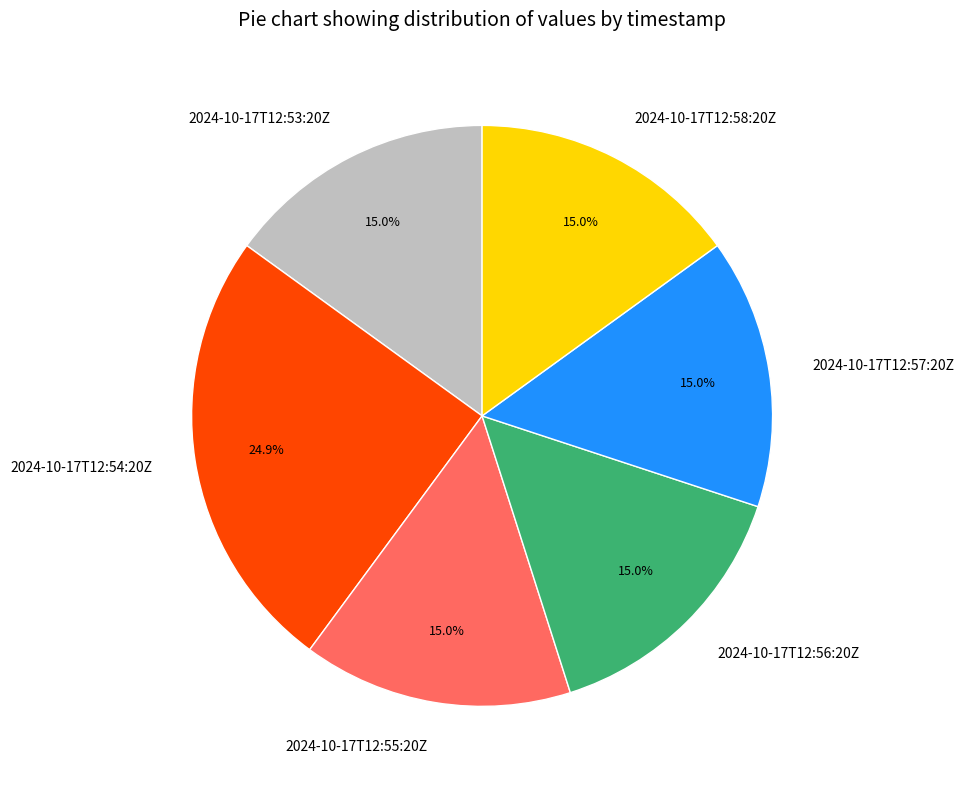

Approximately how many times larger is the value at 2024-10-17T12:55:20Z compared to 2024-10-17T12:56:20Z?

1.0